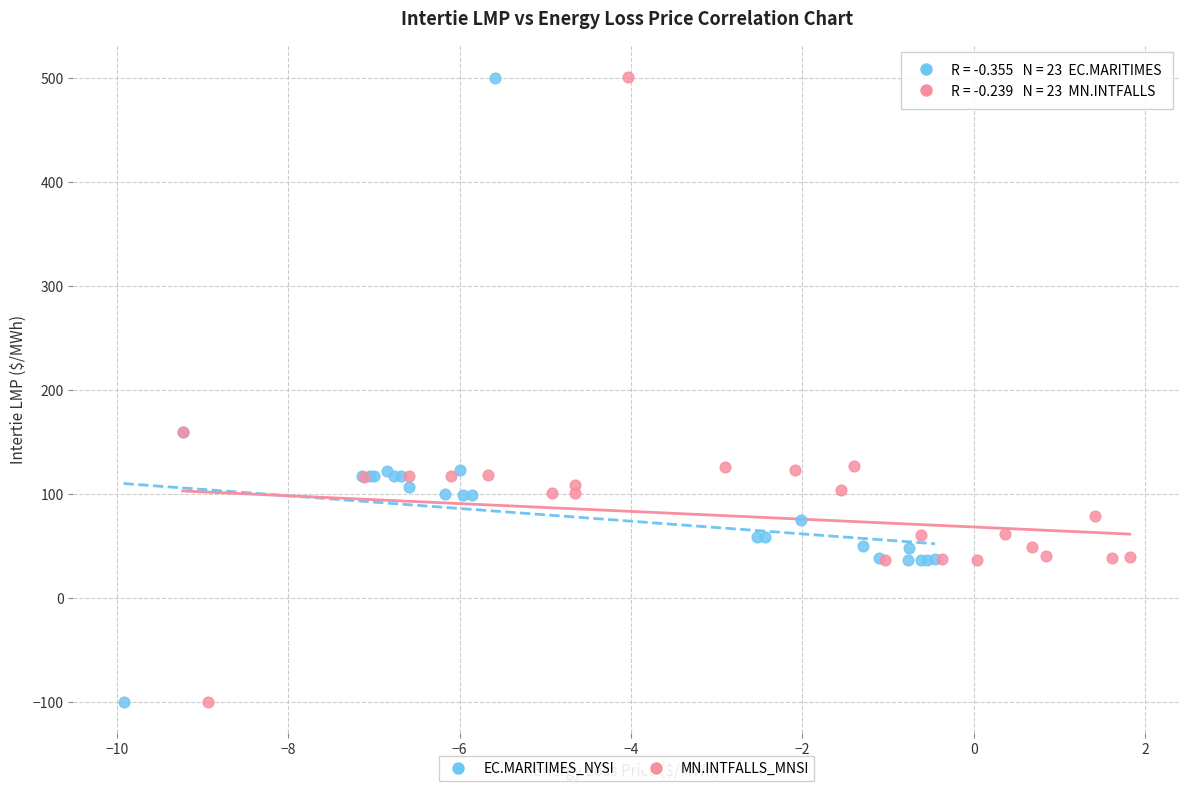

Which series has the largest Y range (max minus min)?

MN.INTFALLS_MNSI